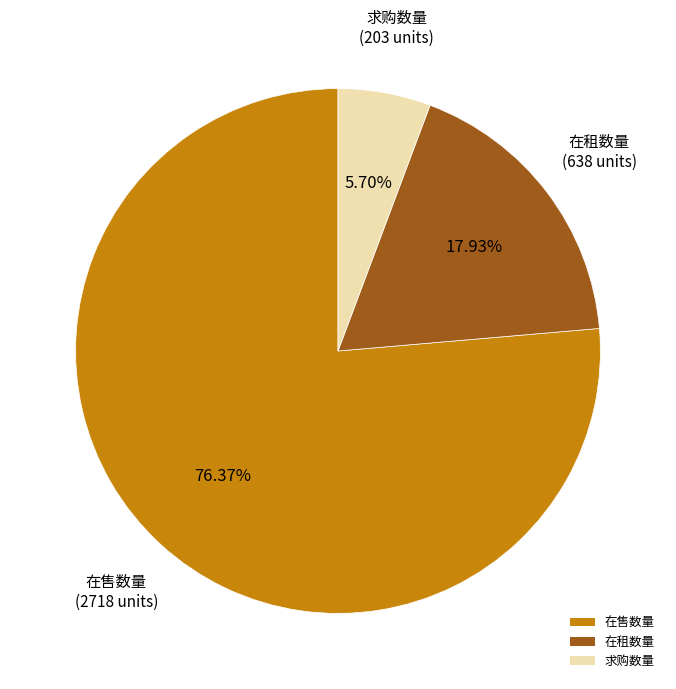

Count the number of slices in the pie.

3